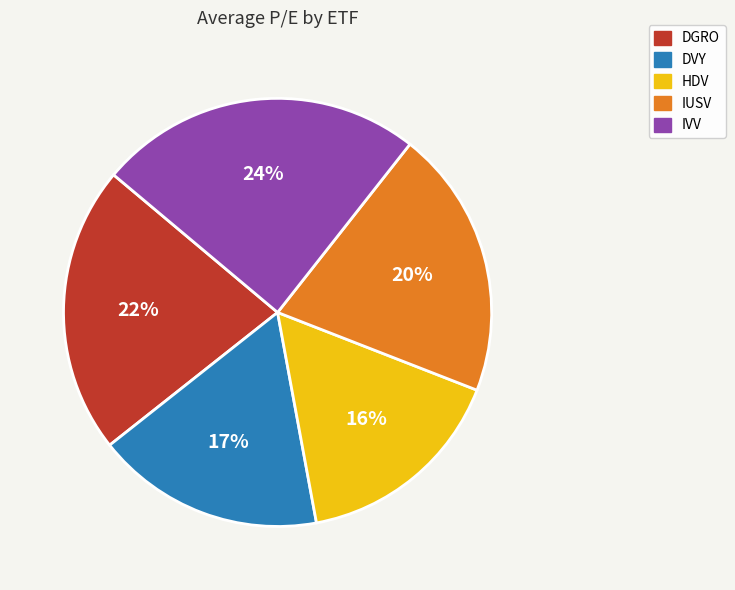

Which category has the biggest portion of the pie?

IVV